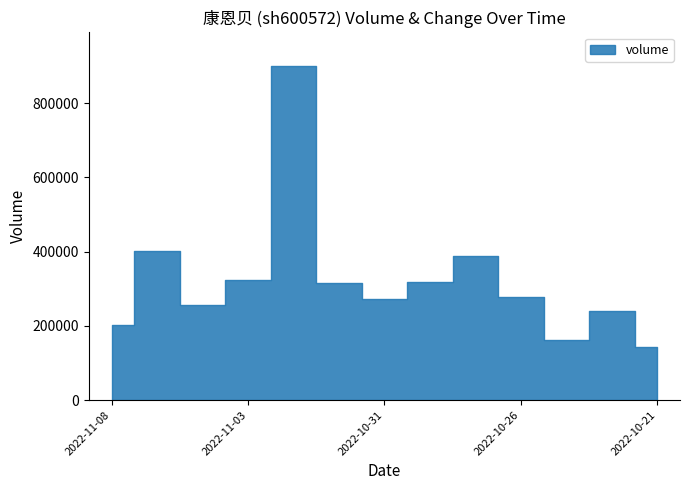

True or false: t_volume has a value of 31479.3 at 2022-11-07.

False